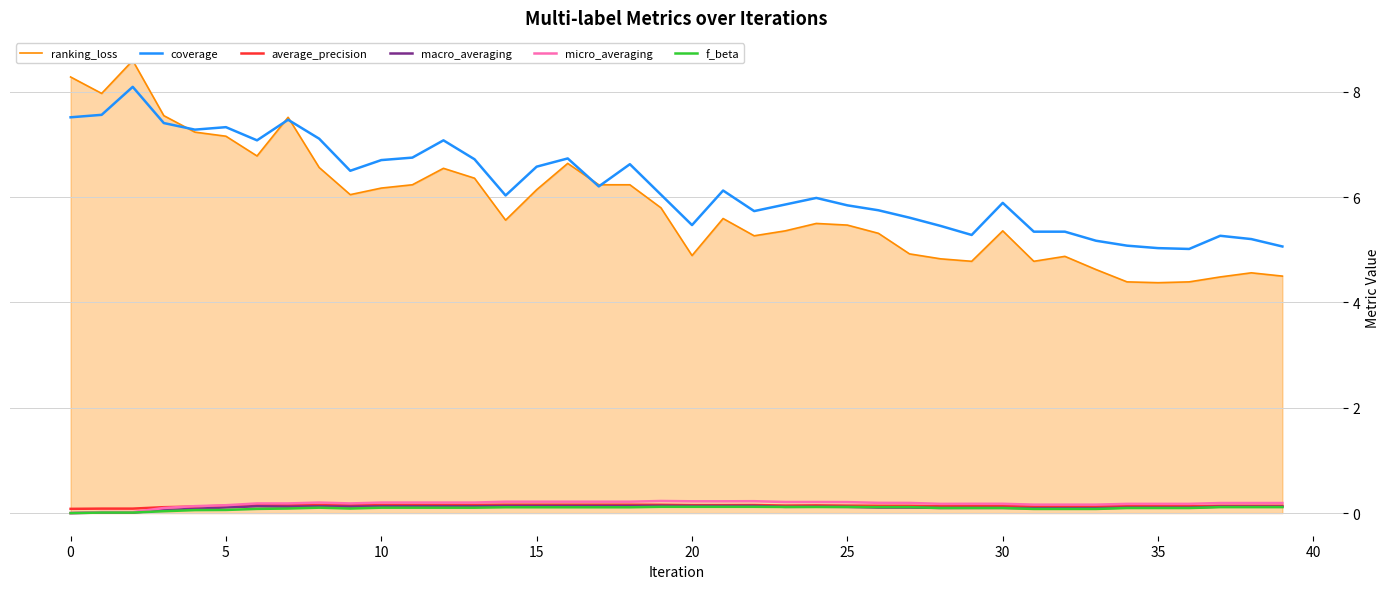

What is the spread (max minus min) of values at 17?

6.1